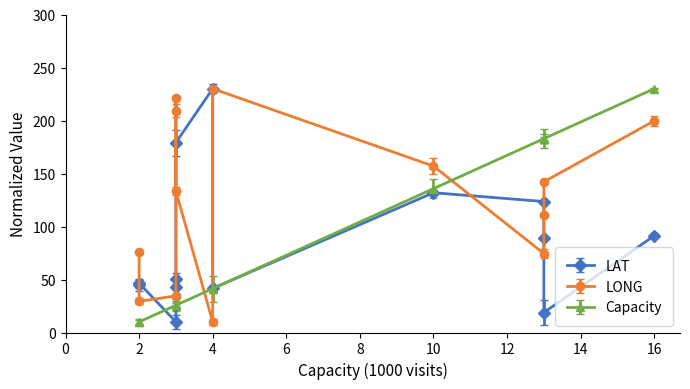

What are all the series names shown in the legend?

LAT, LONG, Capacity